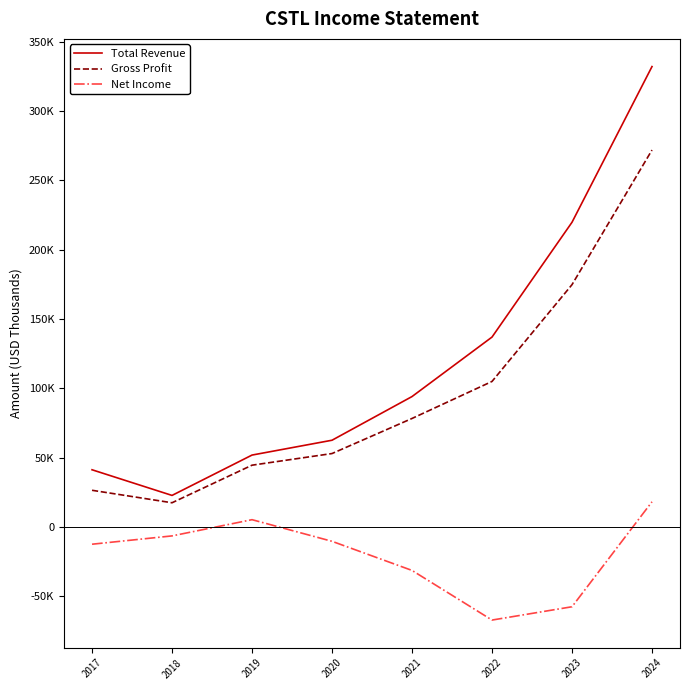

At how many categories does at least one series exceed 105914?

3